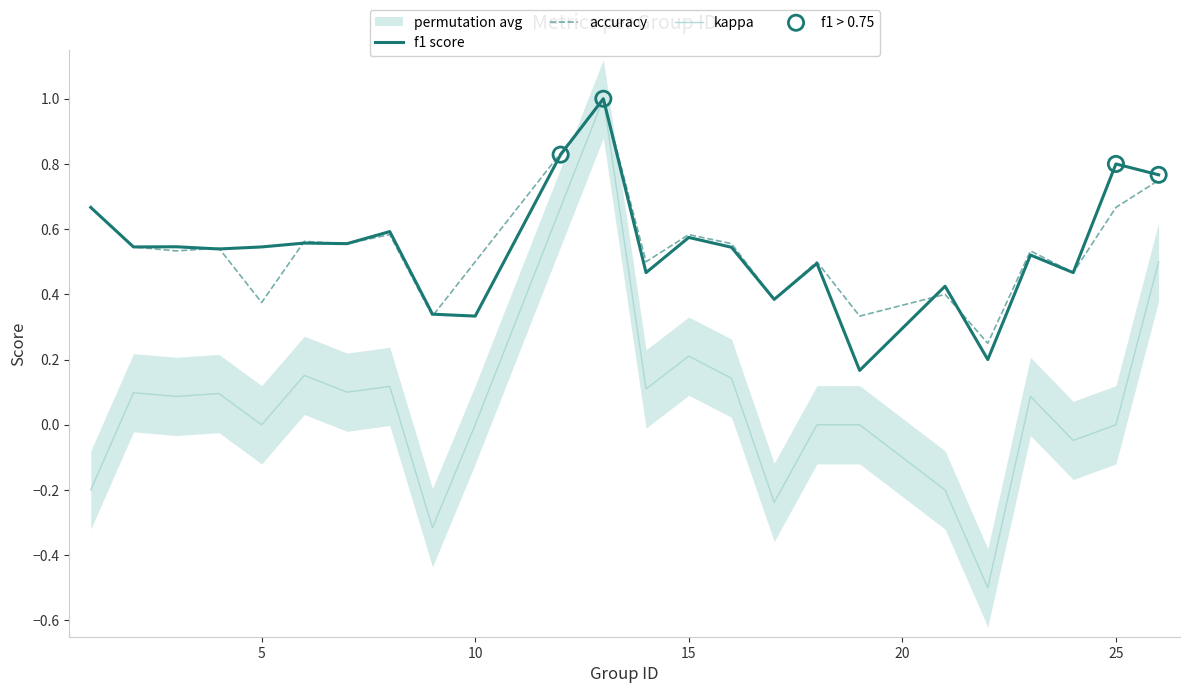

Which series has the largest total across all categories?

accuracy